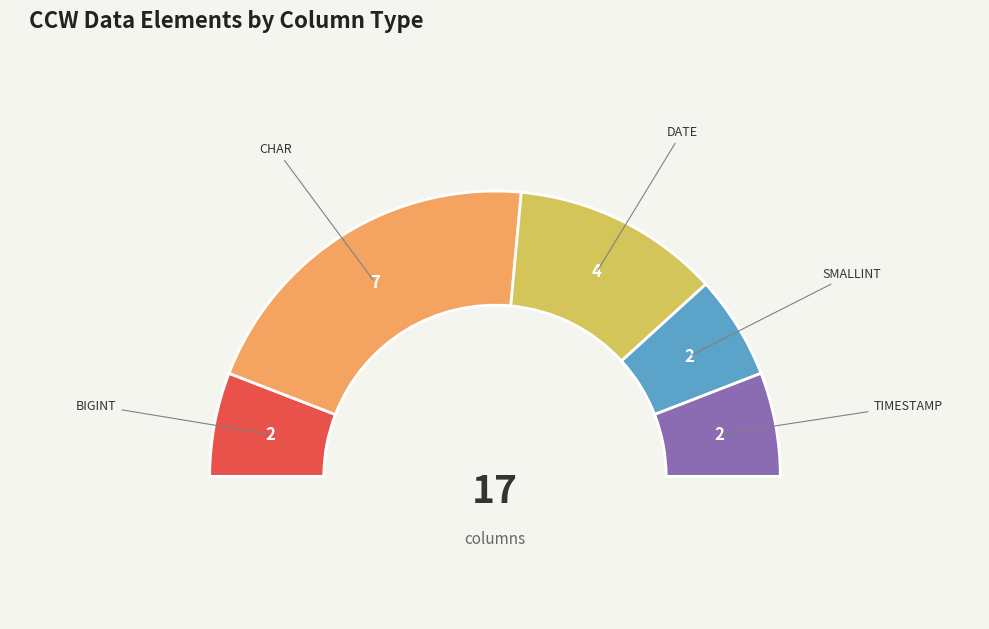

How many segments does this pie chart have?

5